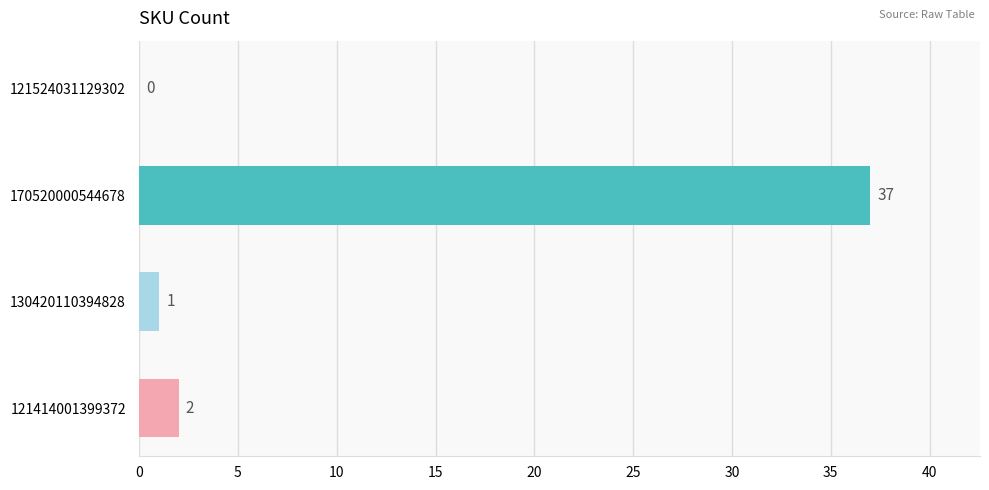

At which label is the value closest to 18?

121414001399372